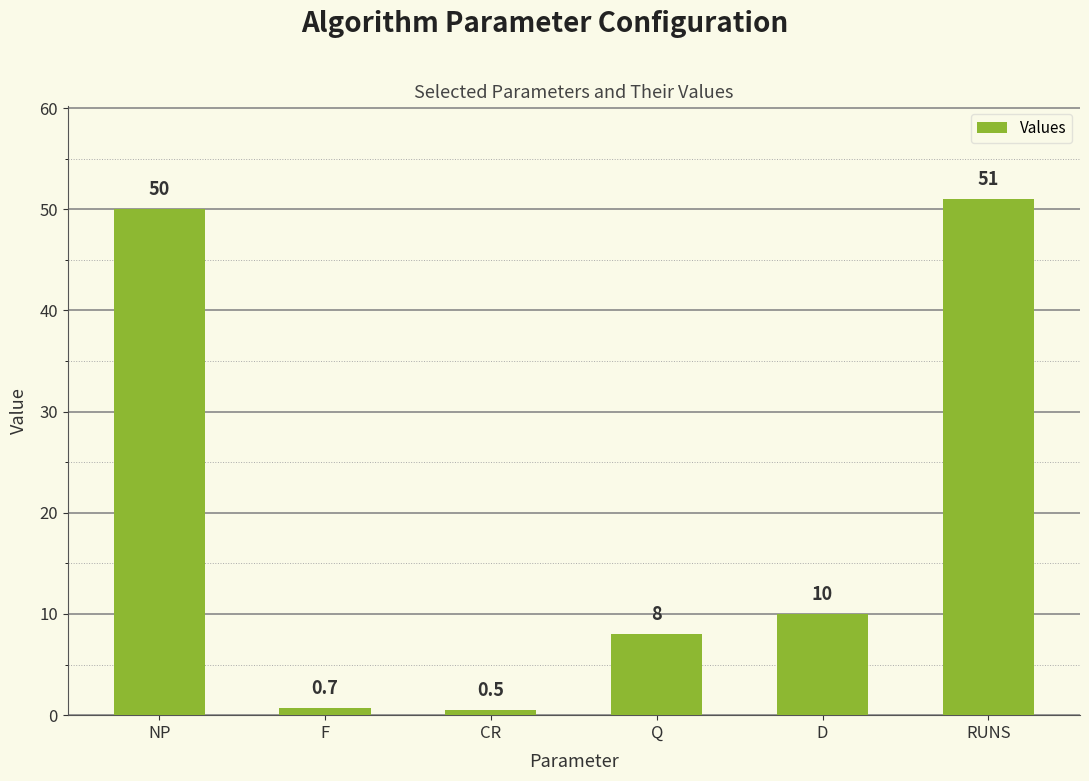

What is the ratio of the value at D to the value at RUNS?

0.2